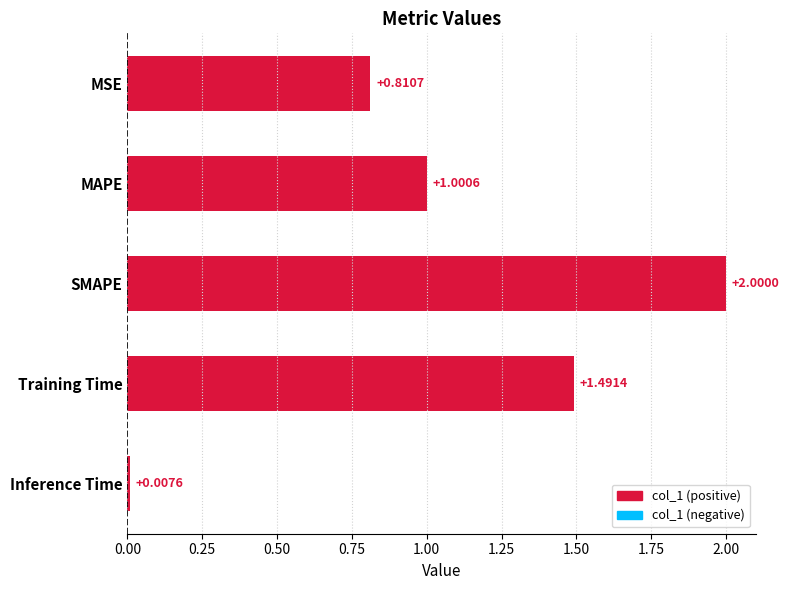

What is the change in value from MAPE to SMAPE?

+1.0